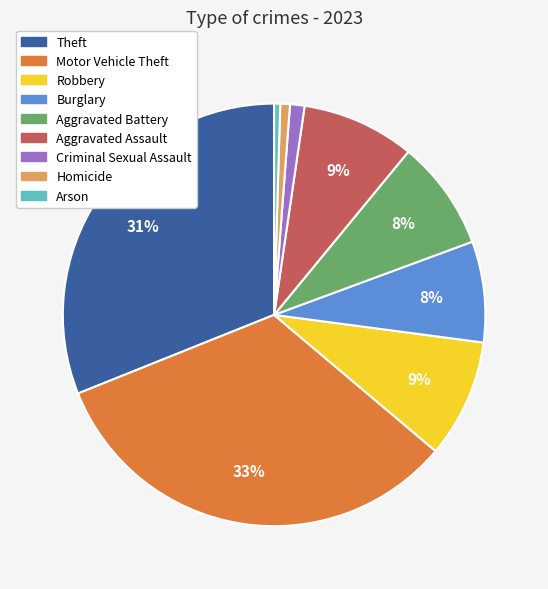

Which slice is the largest?

Motor Vehicle Theft